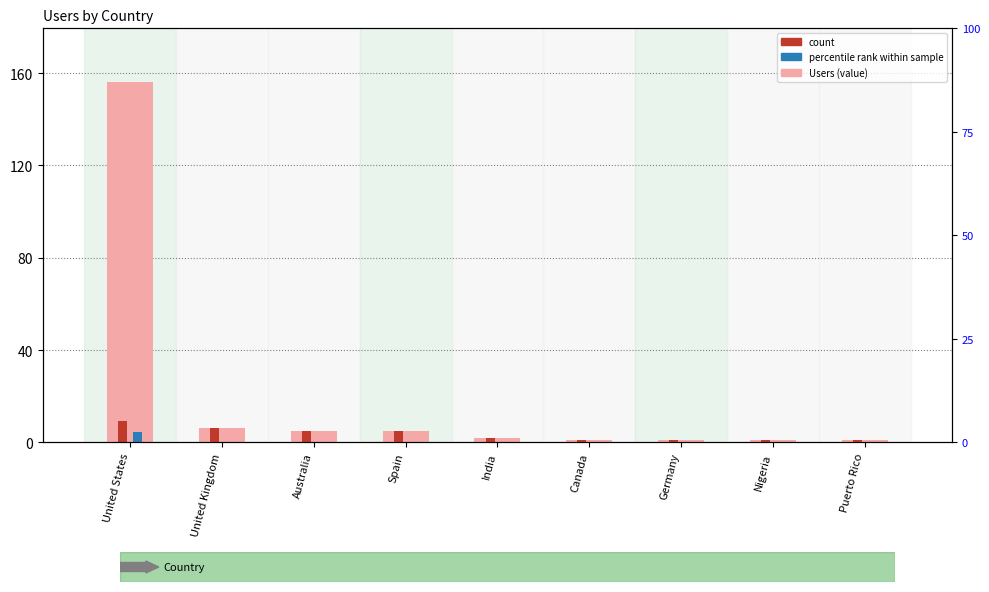

What is the sum of the percentile rank within sample values at India and Puerto Rico?

0.1